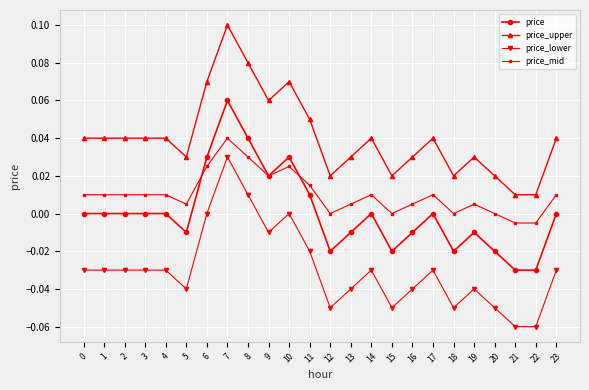

True or false: price and price_upper cross at least once.

False